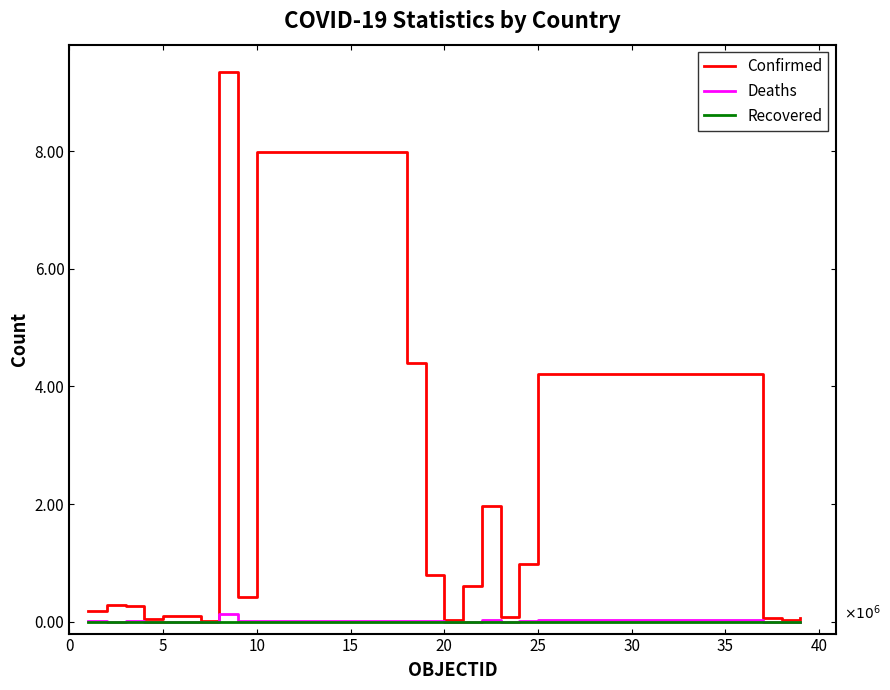

What is the greatest value displayed?

9.3